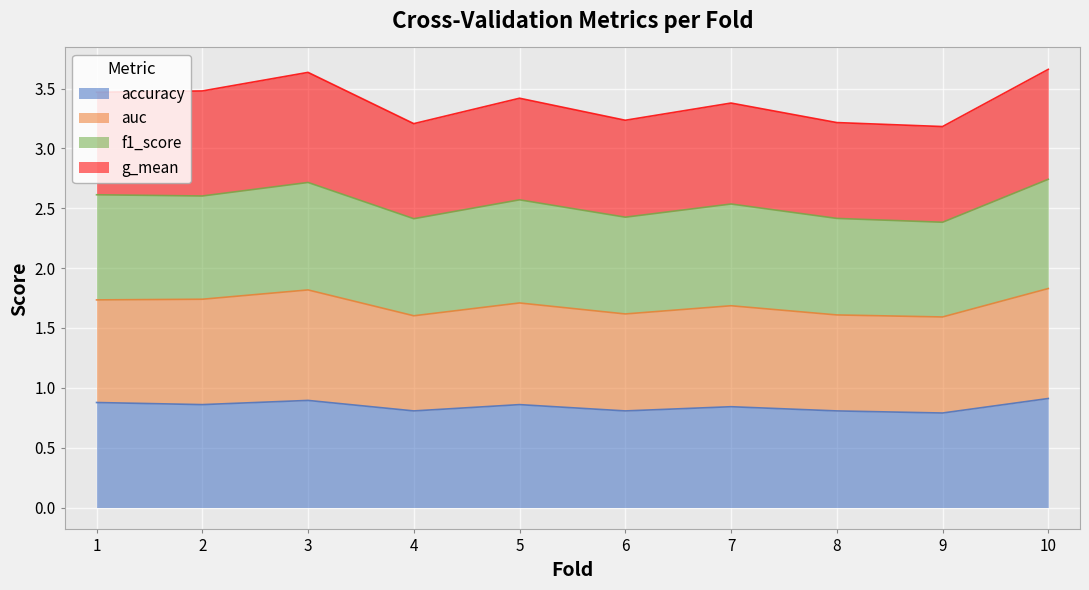

List the labels in order of auc value, smallest first.

9, 4, 8, 6, 7, 5, 1, 2, 3, 10